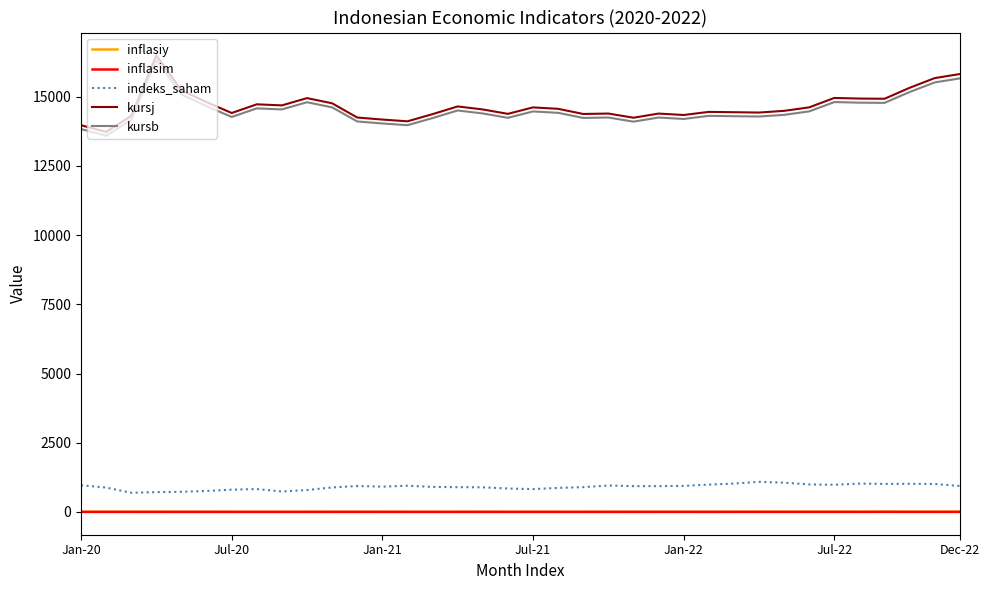

In indeks_saham, how many points are higher than both neighbors (excluding endpoints)?

7